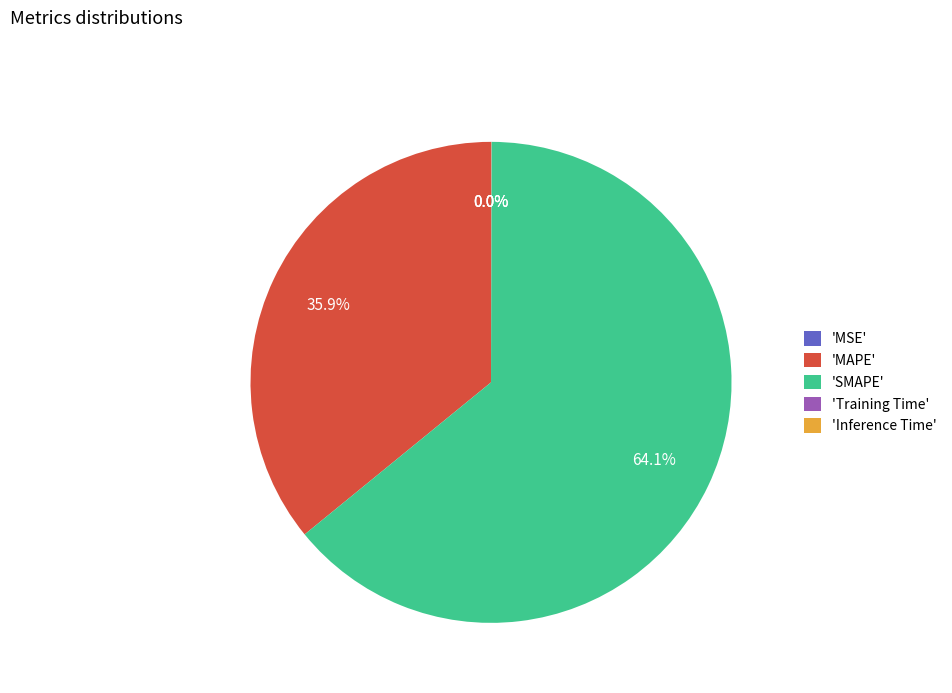

How much of the chart is everything except 'SMAPE'?

35.9%